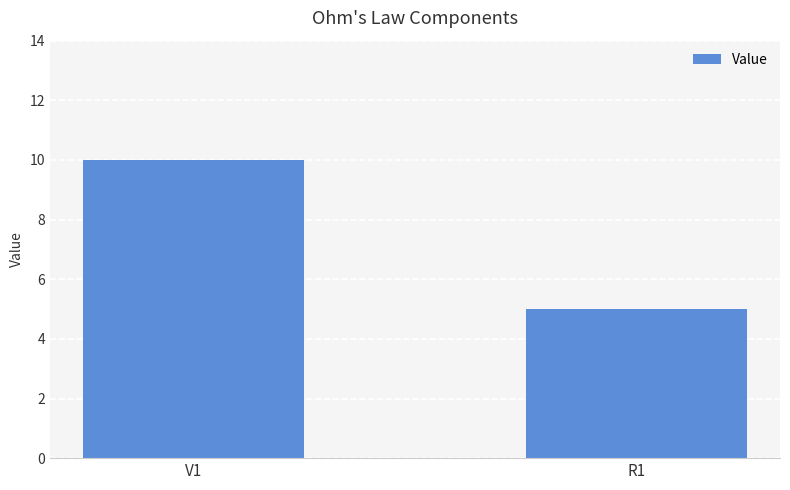

Where is the data nearest to the value 7?

R1